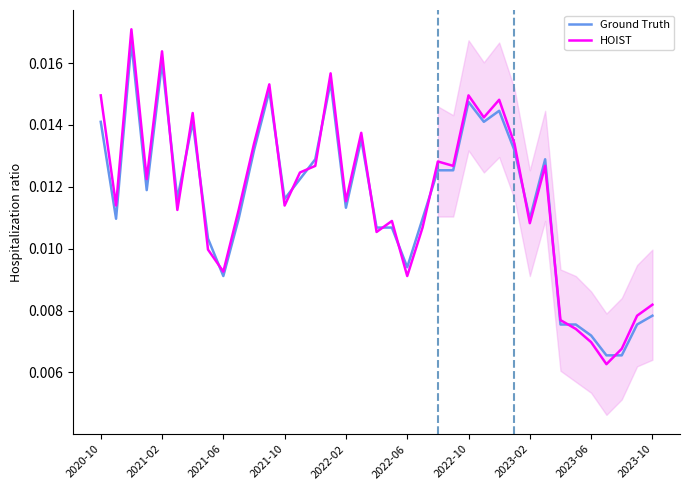

True or false: Ground Truth and HOIST cross at least once.

True